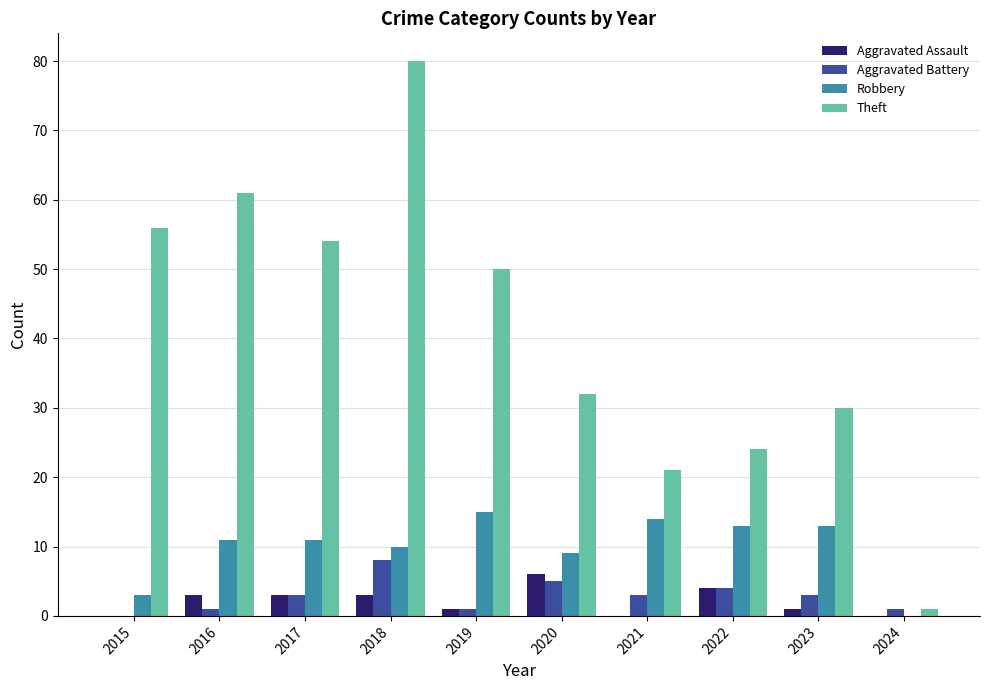

Does the chart contain stacked bars?

No